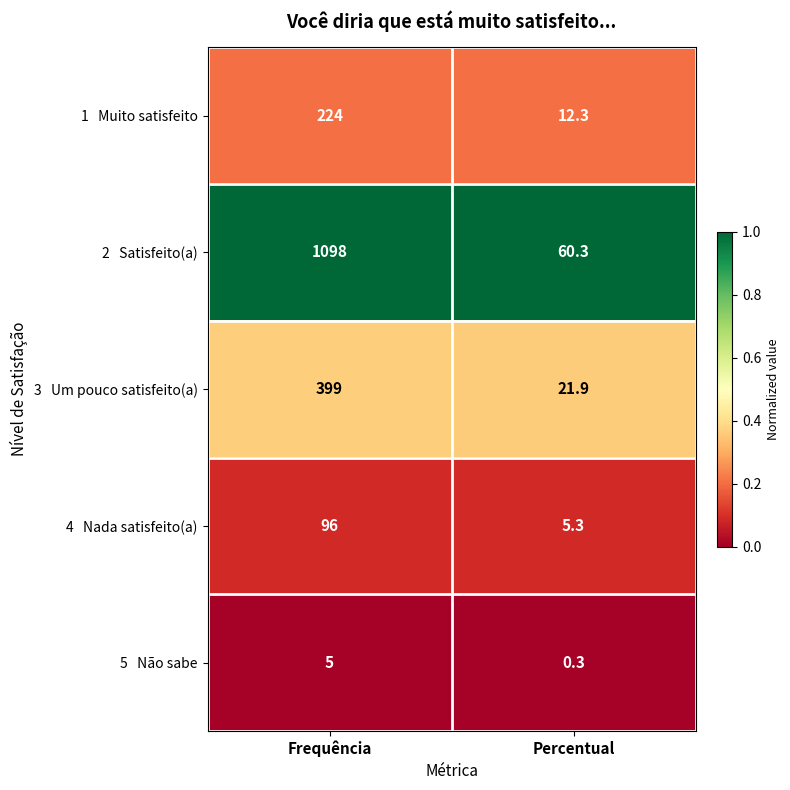

What is the total value across all series at Percentual?

100.1